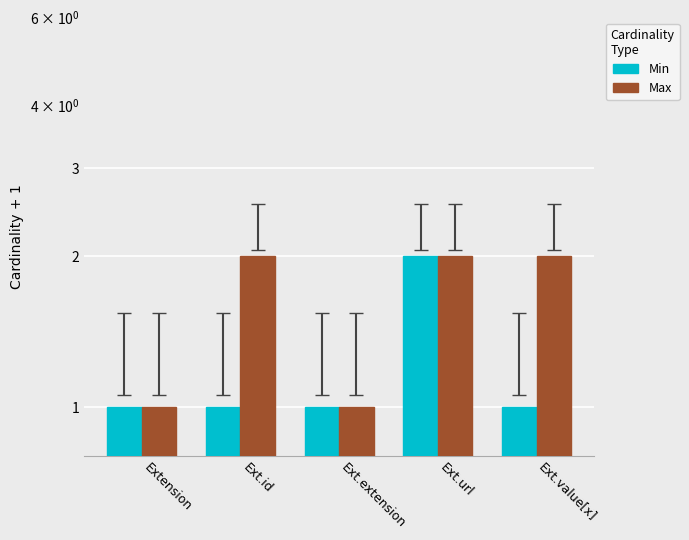

Which series has the widest spread of values?

Min